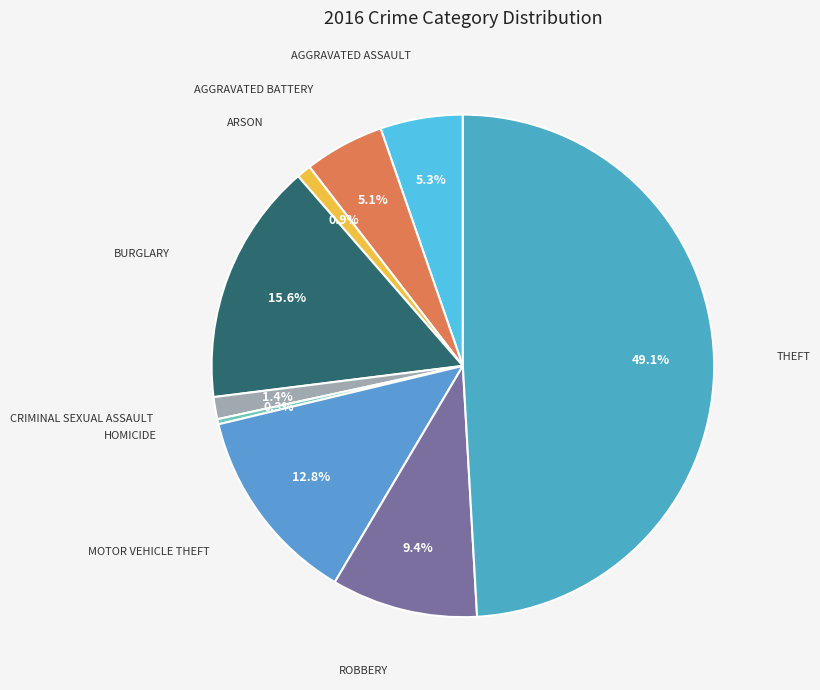

Rank the categories by value from highest to lowest.

Theft, Burglary, Motor Vehicle Theft, Robbery, Aggravated Assault, Aggravated Battery, Criminal Sexual Assault, Arson, Homicide